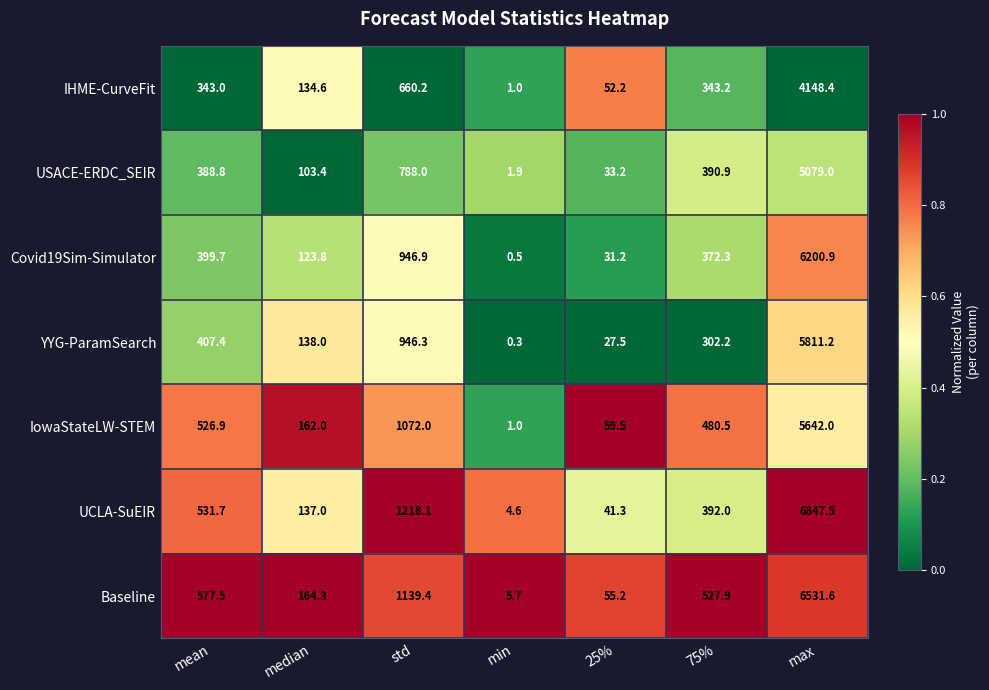

At which category is the sum across all series the highest?

max